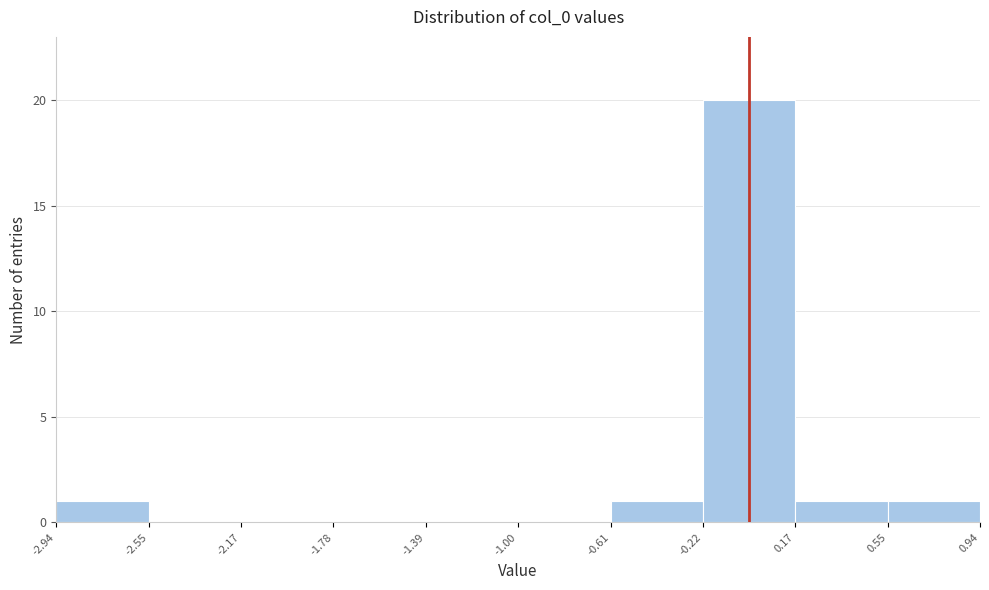

Reading left to right, transcribe this chart: for each bar, give the range it covers on the x-axis and its height. The values are not printed on the chart, so give them approximately, as read against the axis.

-2.94 to -2.55: 1
-2.55 to -2.17: 0
-2.17 to -1.78: 0
-1.78 to -1.39: 0
-1.39 to -1.00: 0
-1.00 to -0.61: 0
-0.61 to -0.22: 1
-0.22 to 0.17: 20
0.17 to 0.55: 1
0.55 to 0.94: 1